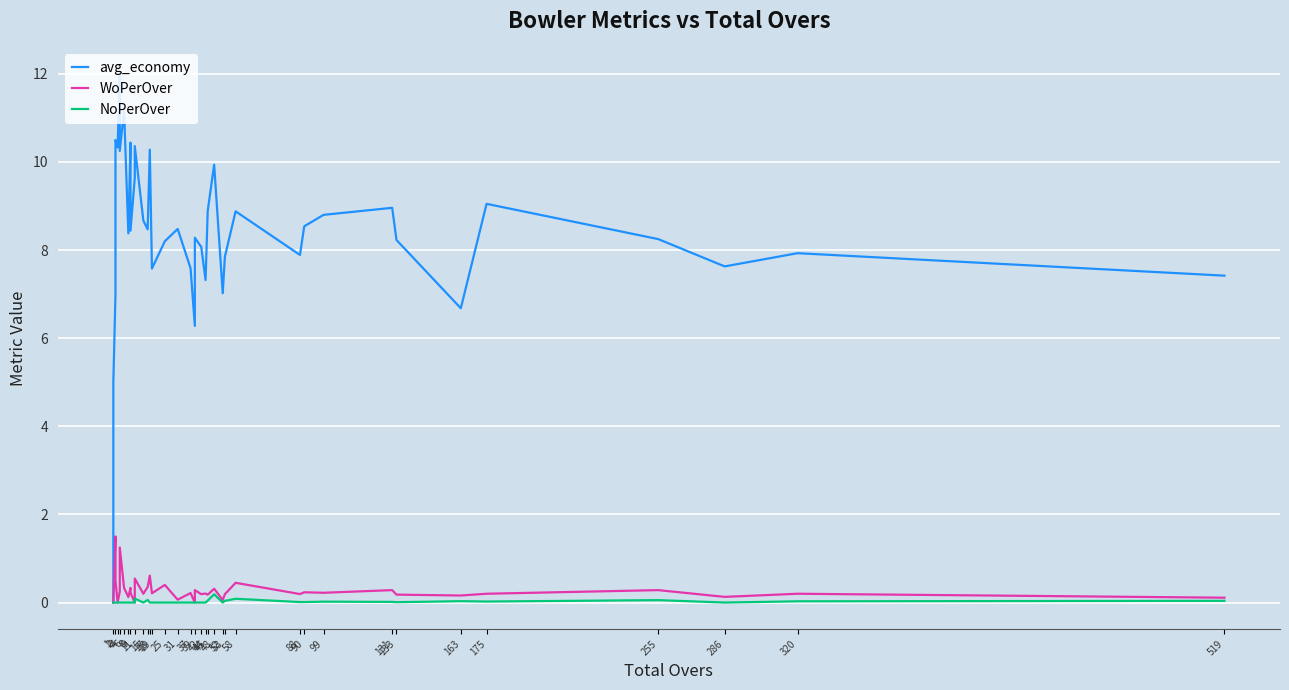

True or false: avg_economy and NoPerOver intersect in this chart.

False